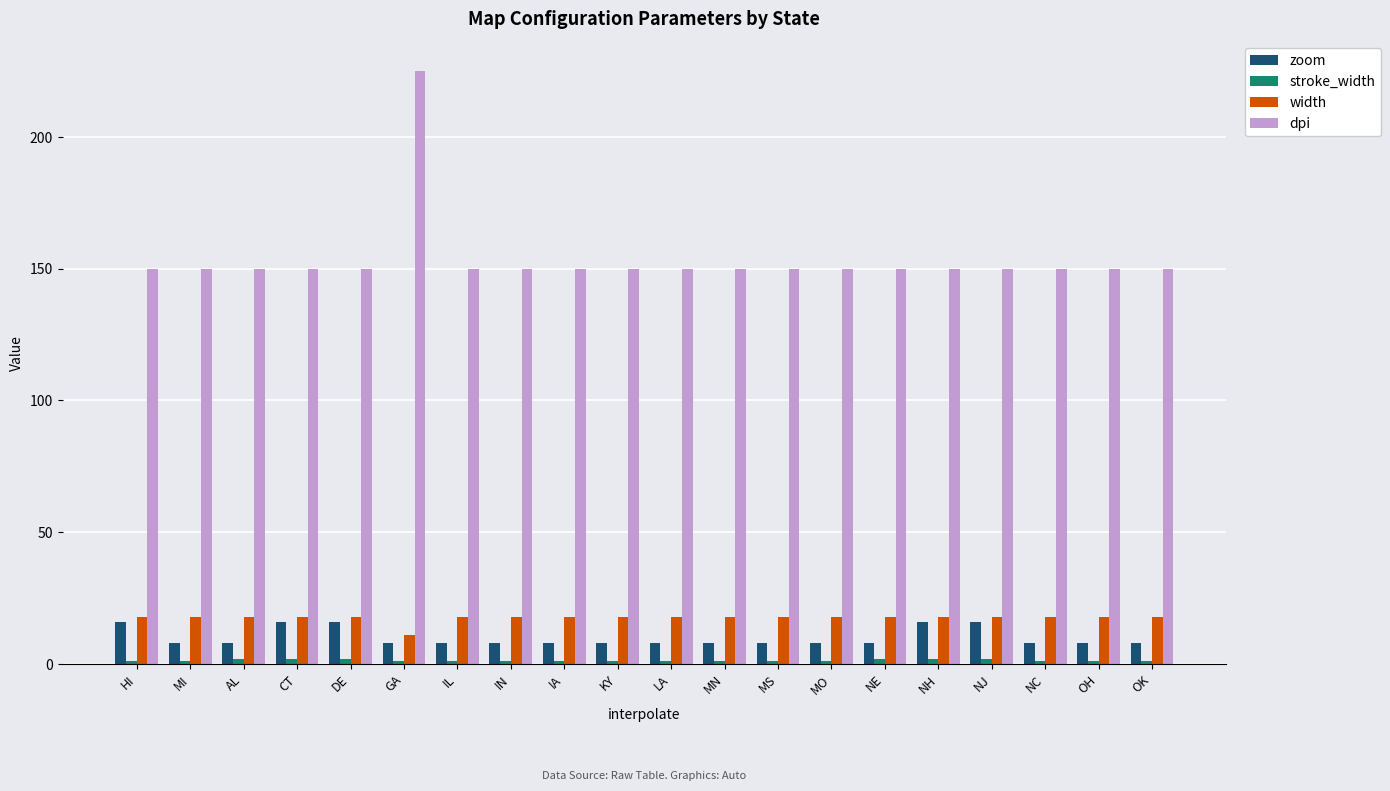

How many data points does each series have?

20